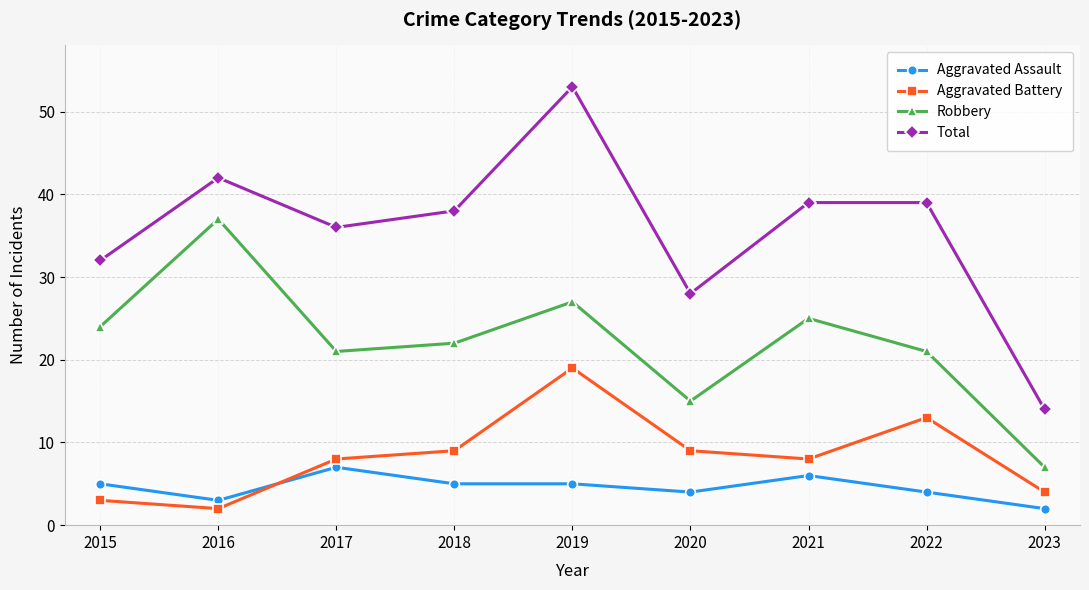

Reading right to left, extract all data points from this chart.

Aggravated Assault: 2	4	6	4	5	5	7	3	5
Aggravated Battery: 4	13	8	9	19	9	8	2	3
Robbery: 7	21	25	15	27	22	21	37	24
Total: 14	39	39	28	53	38	36	42	32